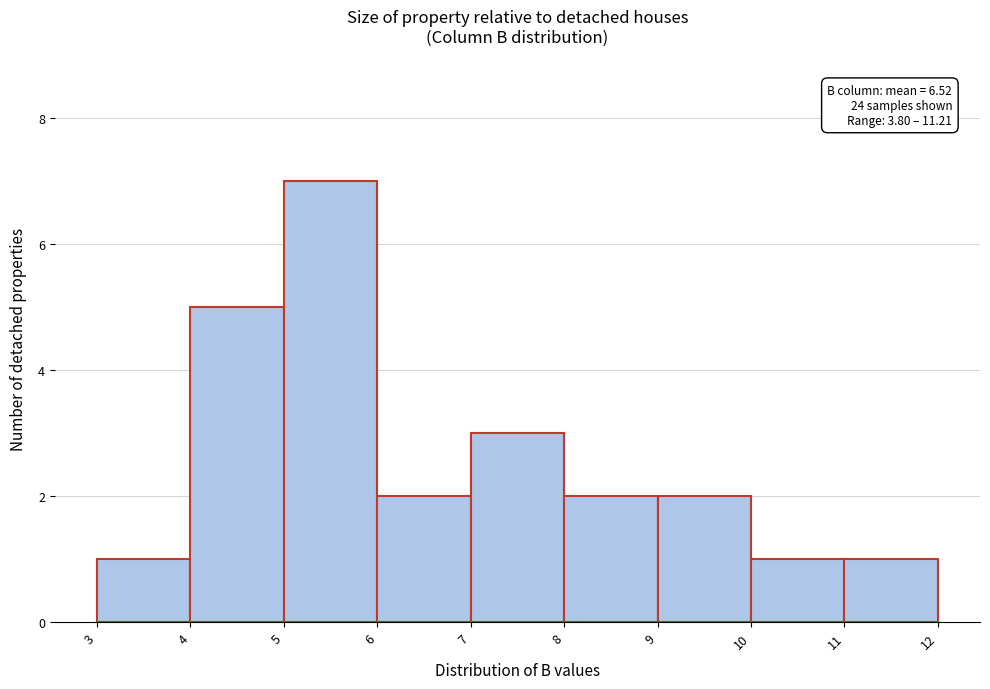

Which range on the x-axis has the tallest bar?

5 to 6